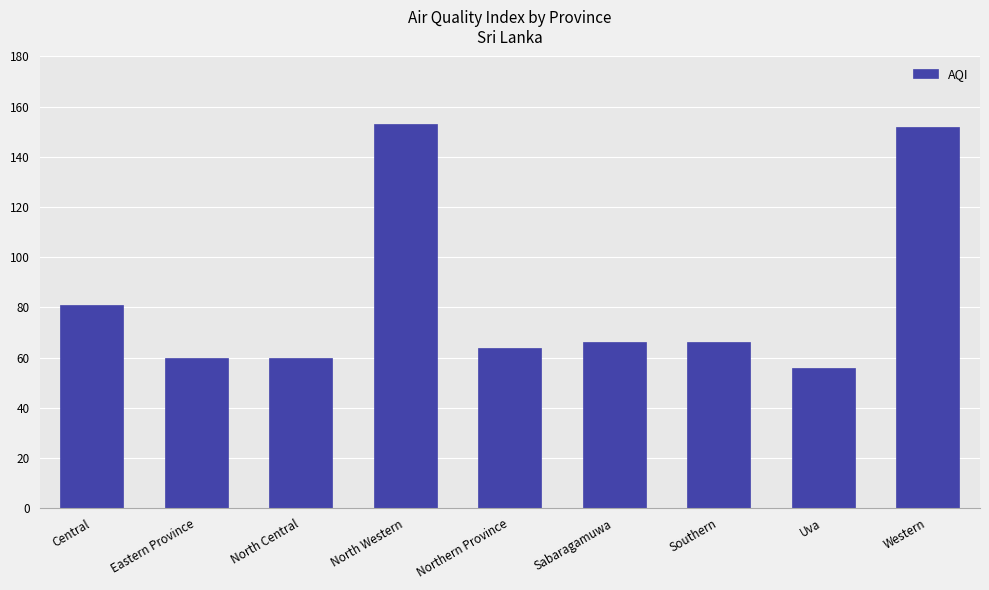

What is the label of the 3rd bar from the right?

Southern